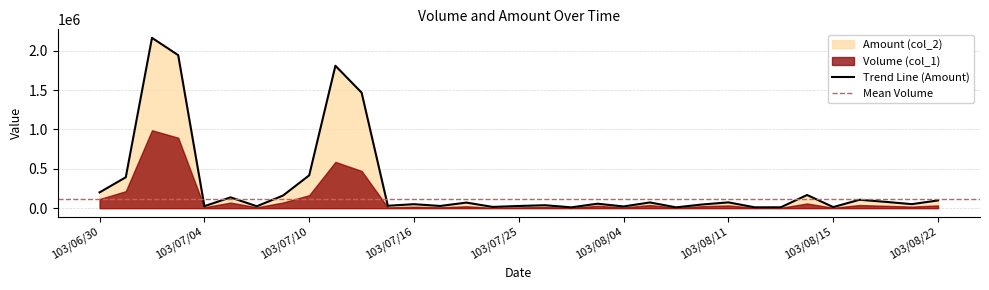

What is the label of the 32nd point from the right?

103/07/01